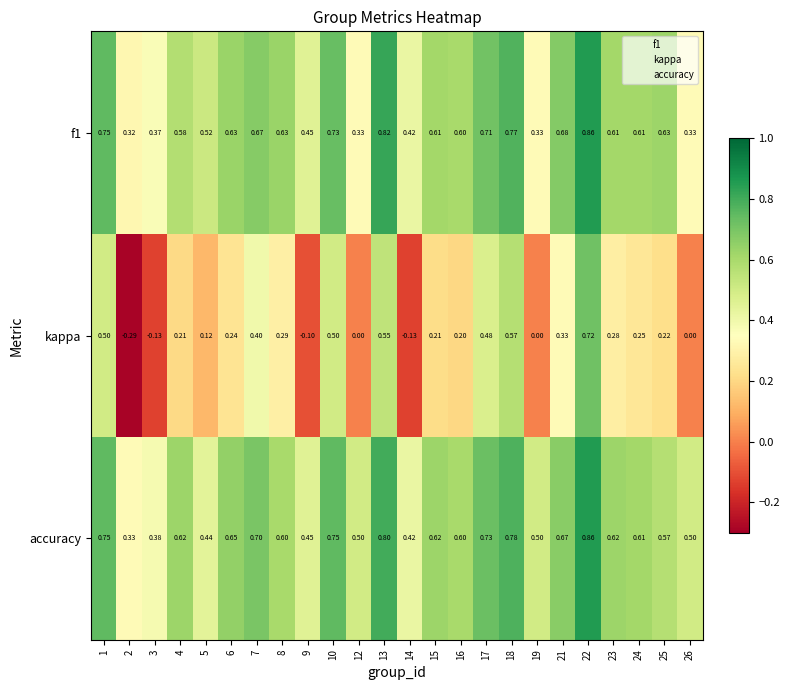

Which series has the largest total across all categories?

accuracy